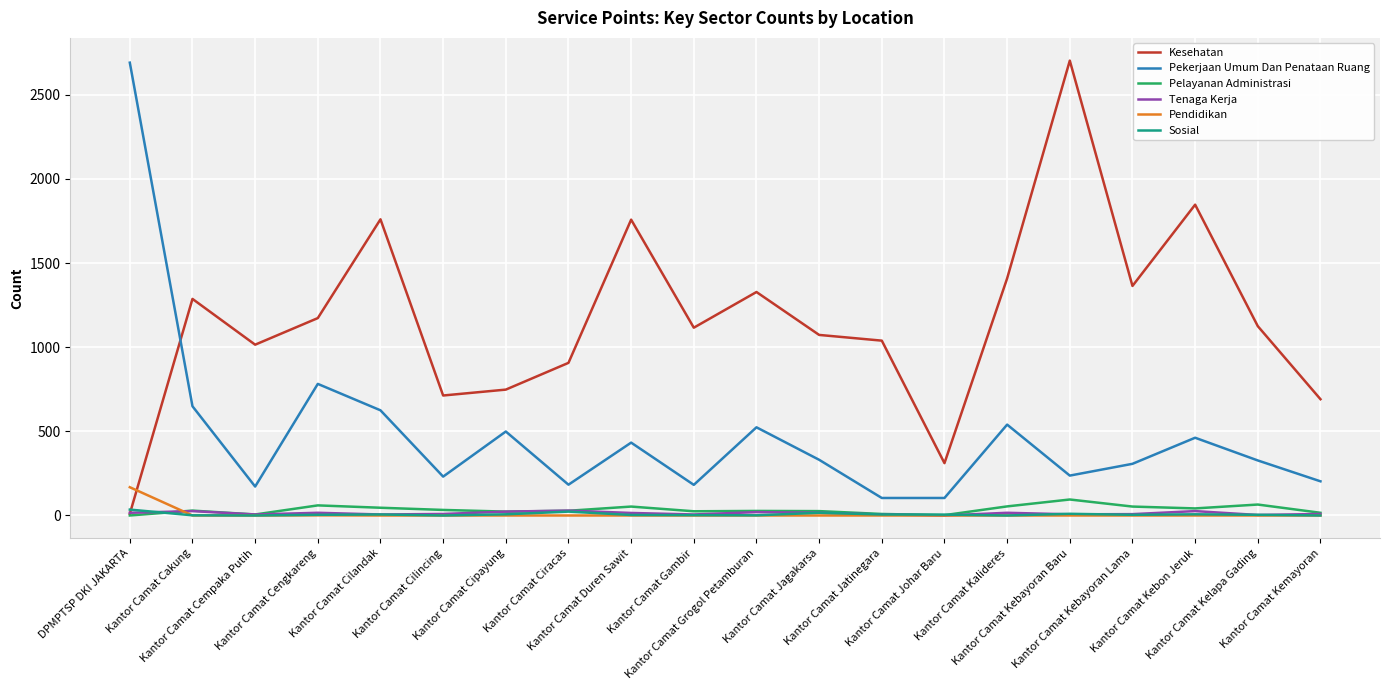

True or false: Pekerjaan Umum Dan Penataan Ruang and Pendidikan intersect in this chart.

False